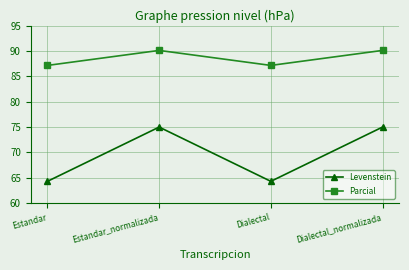

Where is the first local minimum for Levenstein?

Dialectal